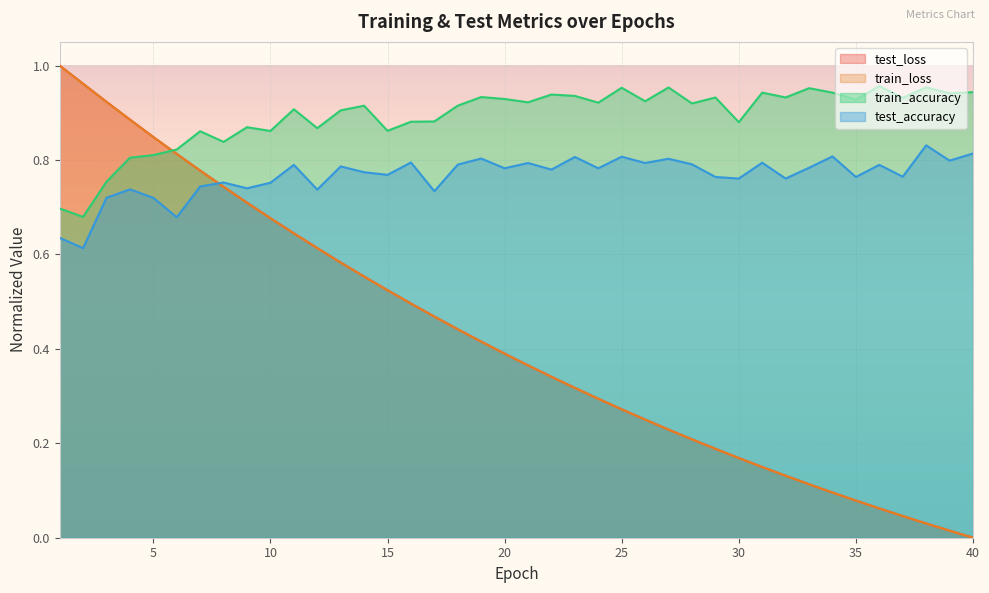

What is the spread (max minus min) of values at 36?

0.9